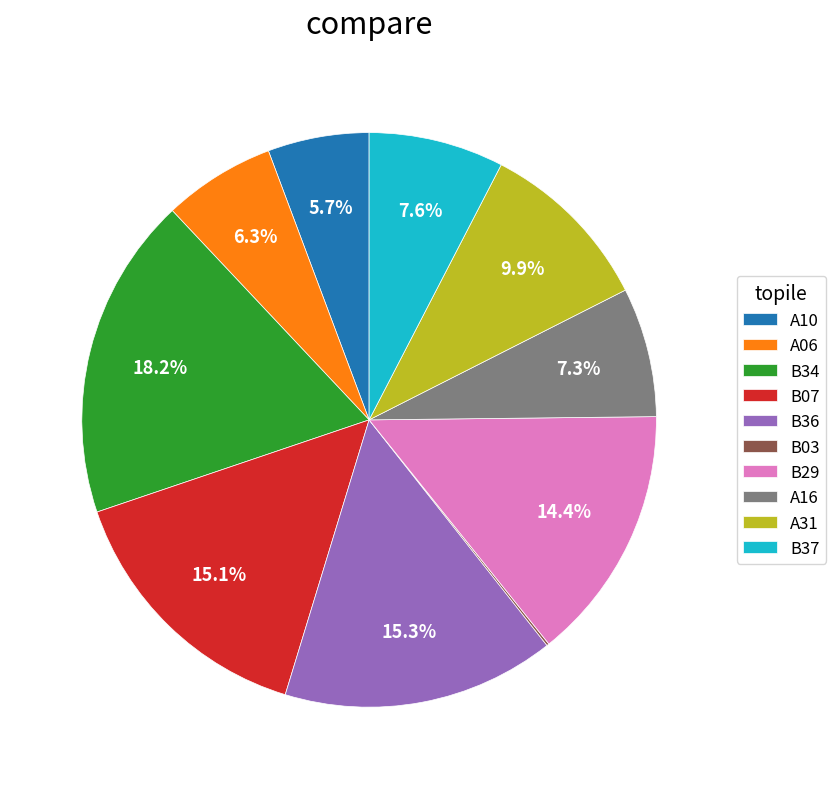

To the nearest percent, what portion does A16 represent?

7%